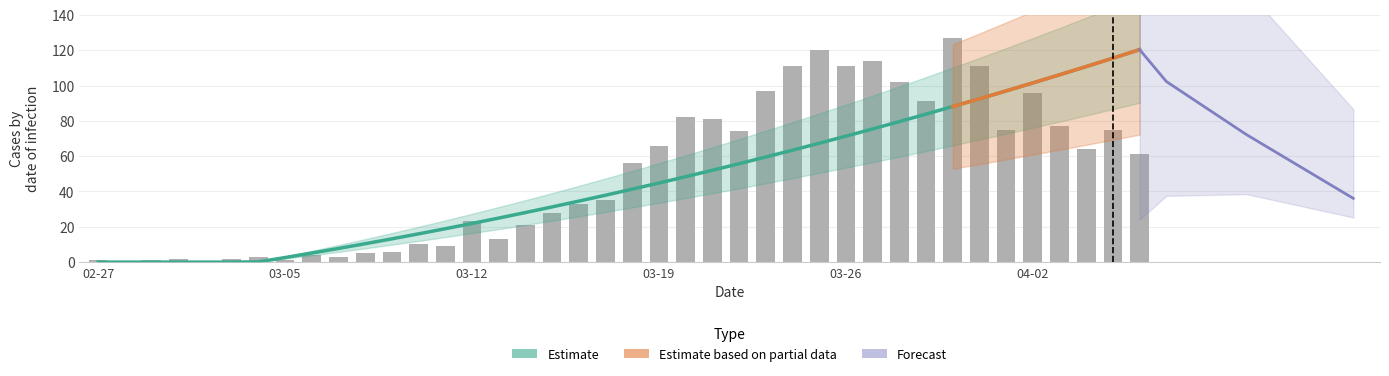

What is the difference between the second highest and second lowest values?

120